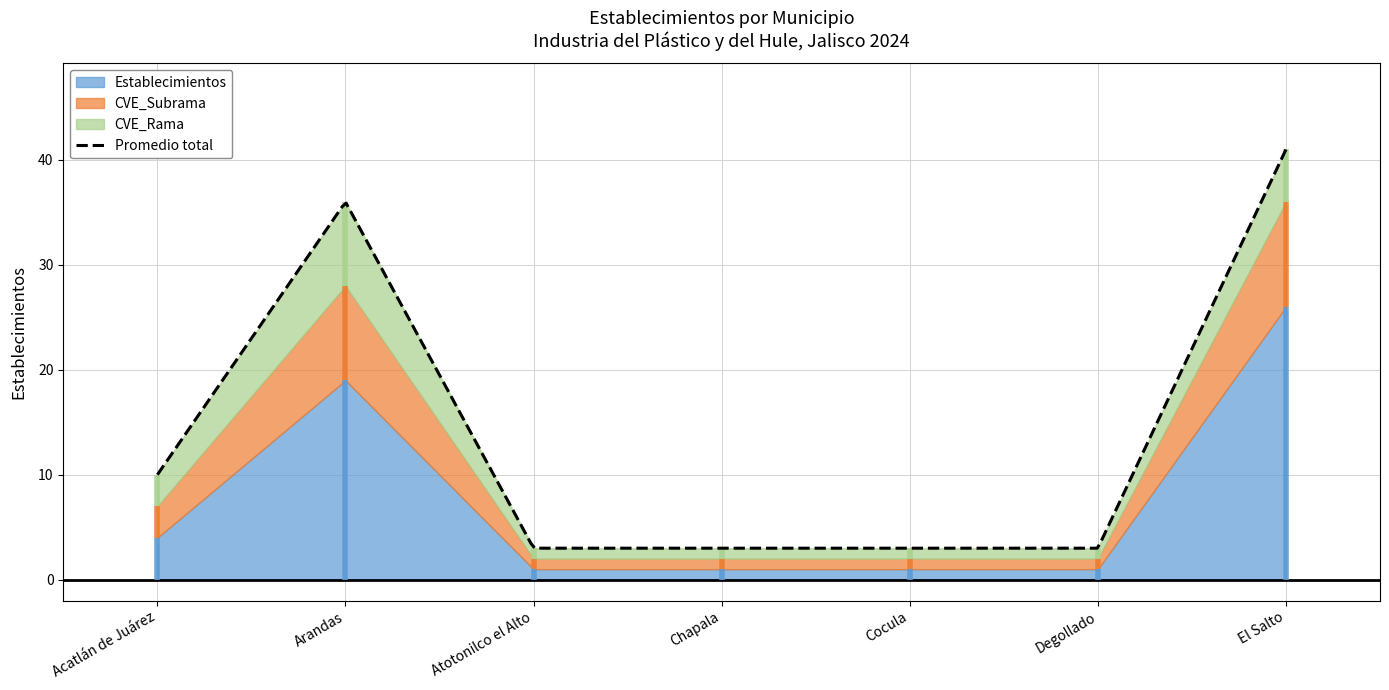

At how many categories does at least one series exceed 10?

2